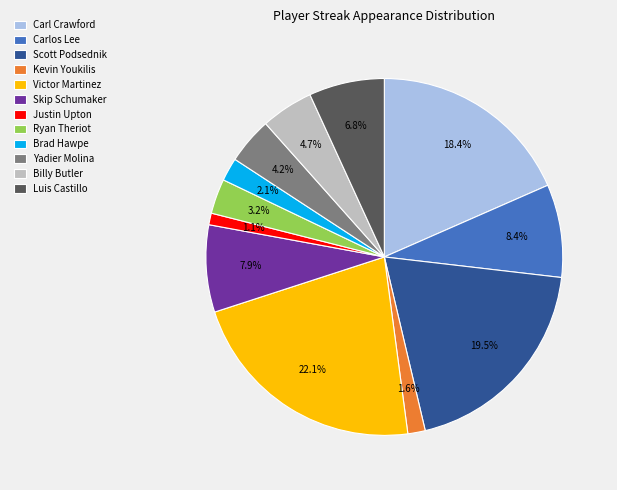

What is the ratio of the value at Carl Crawford to the value at Luis Castillo?

2.7